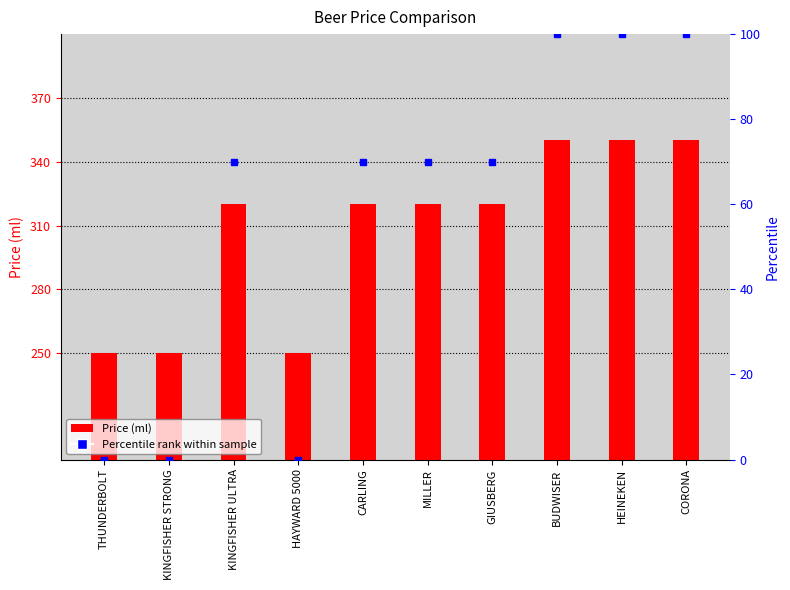

What is the difference between the maximum and second lowest values?

100